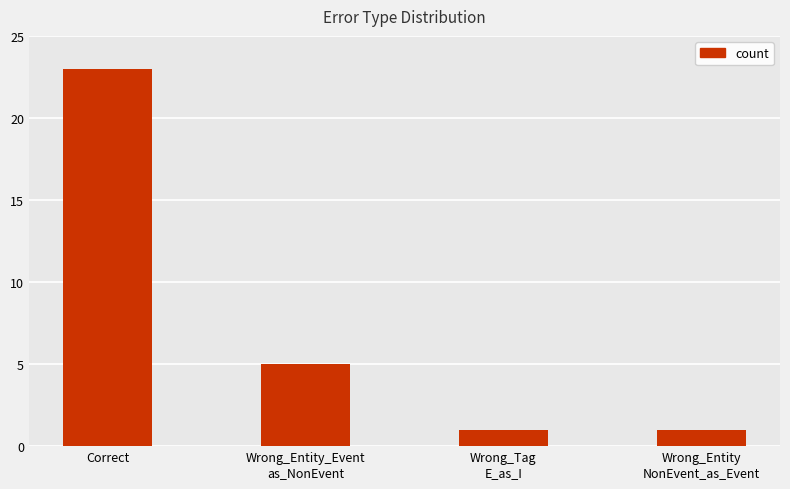

At which category does the chart reach its peak across all series?

Correct